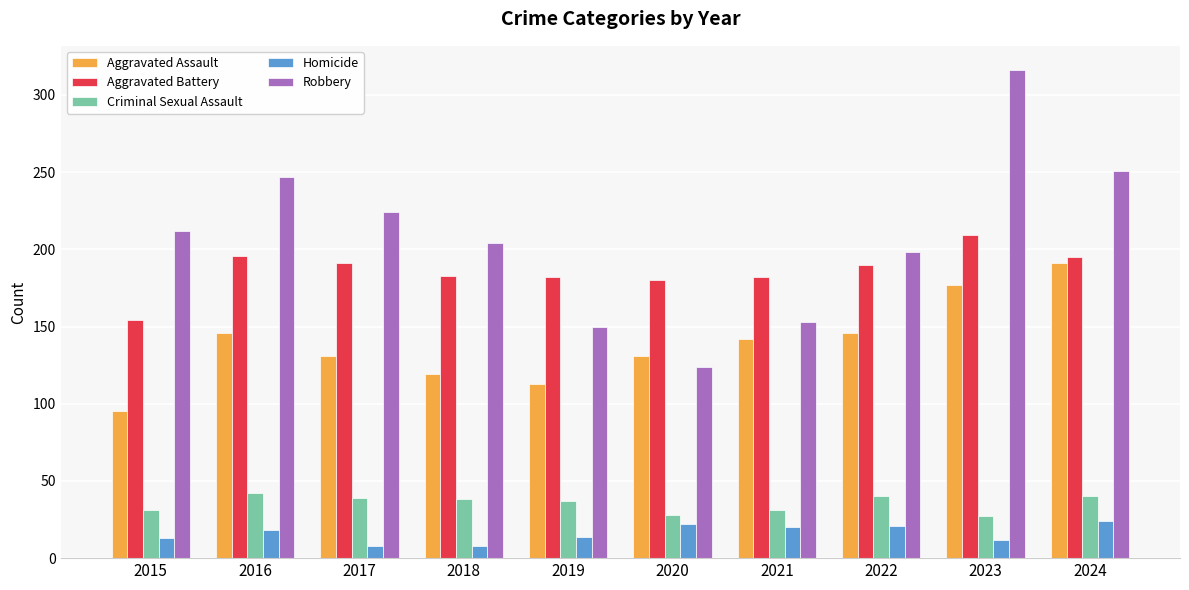

The value of Aggravated Battery at 2015 is 154. True or false?

True